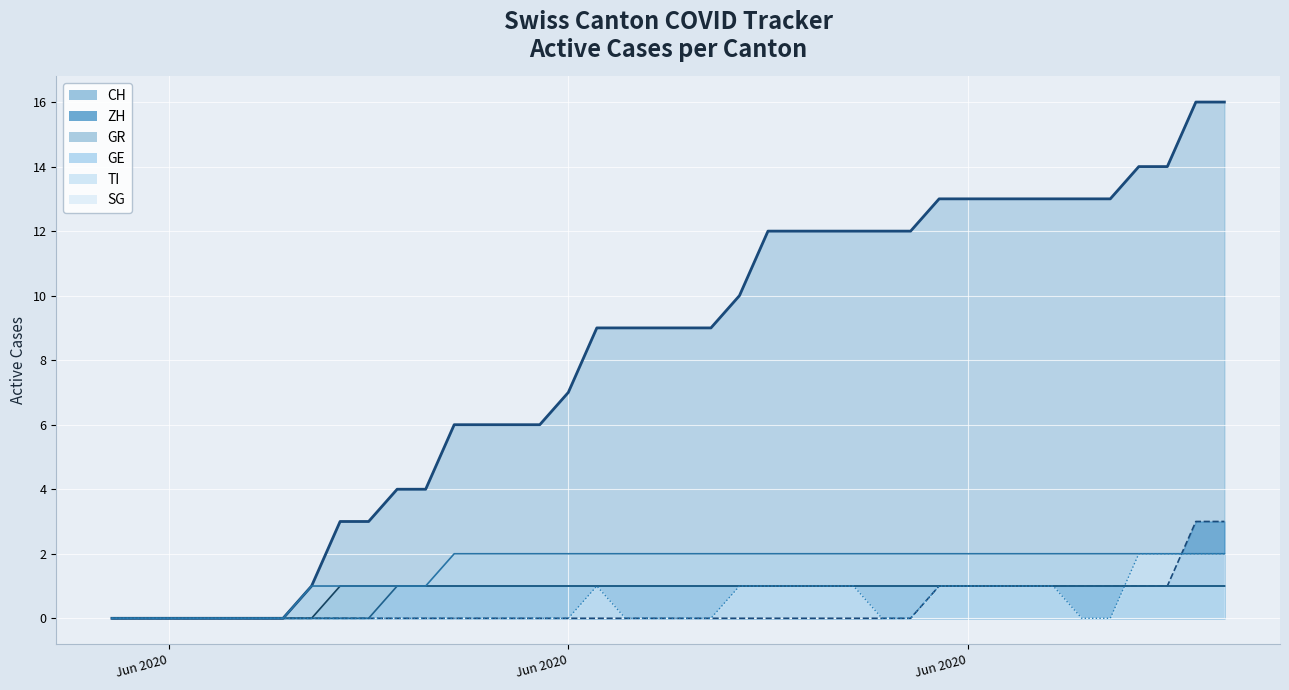

True or false: CH and GE cross at least once.

False